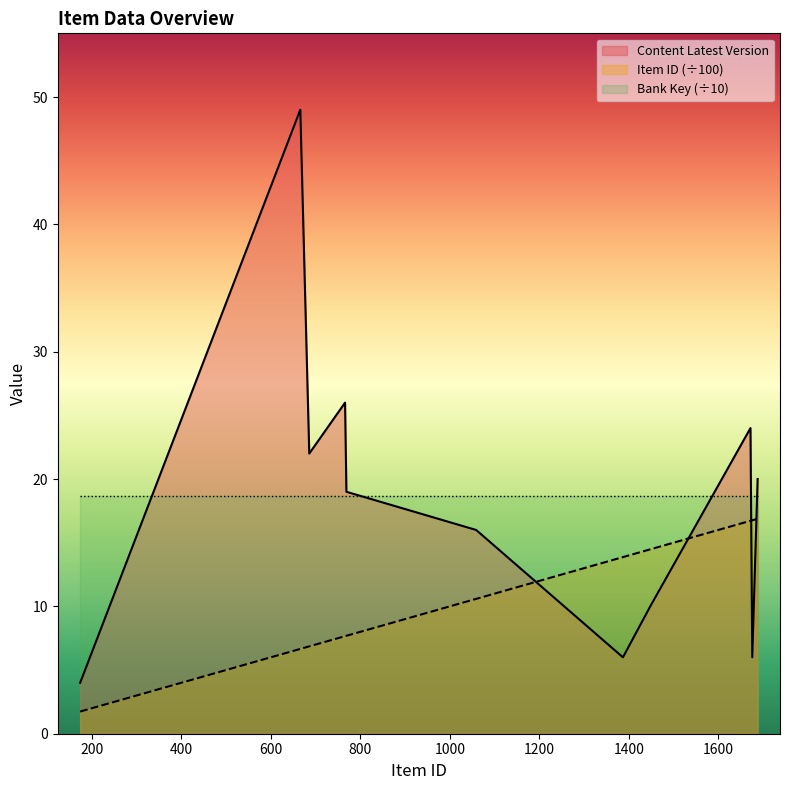

At which label does Item ID first exceed 10?

1059